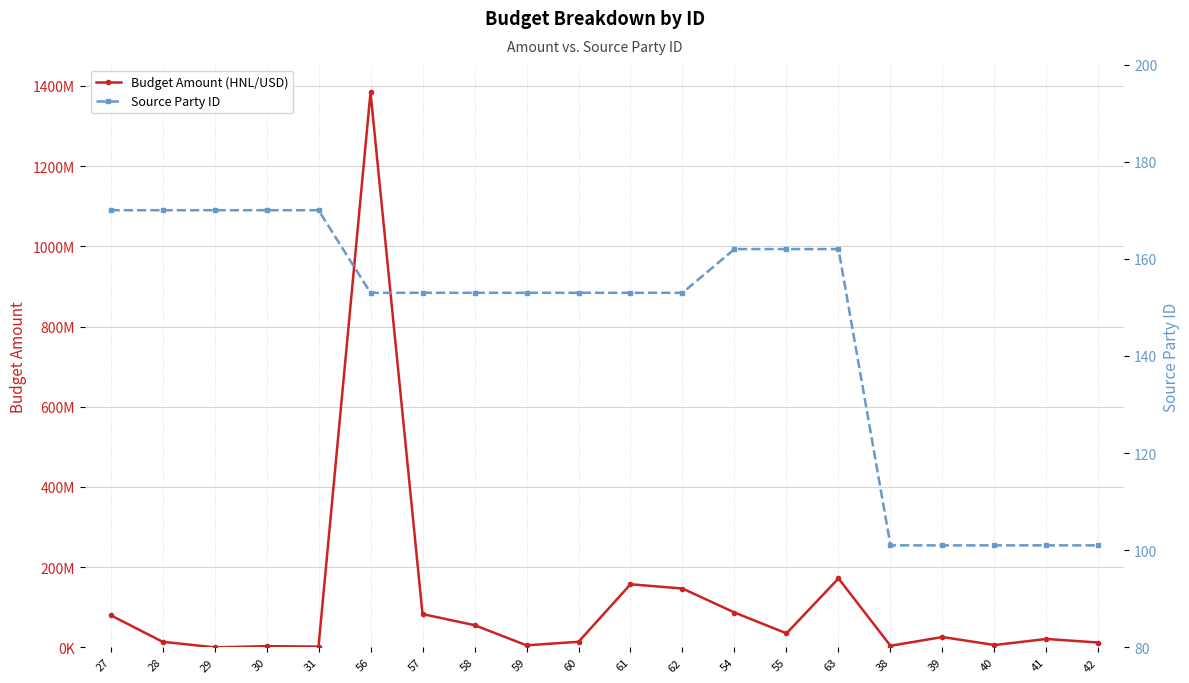

How many values in the Source Party ID series are below 153?

5